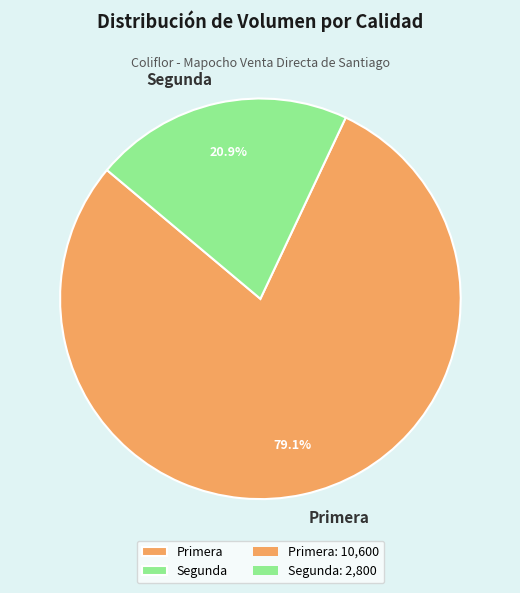

How many slices are in this pie chart?

2